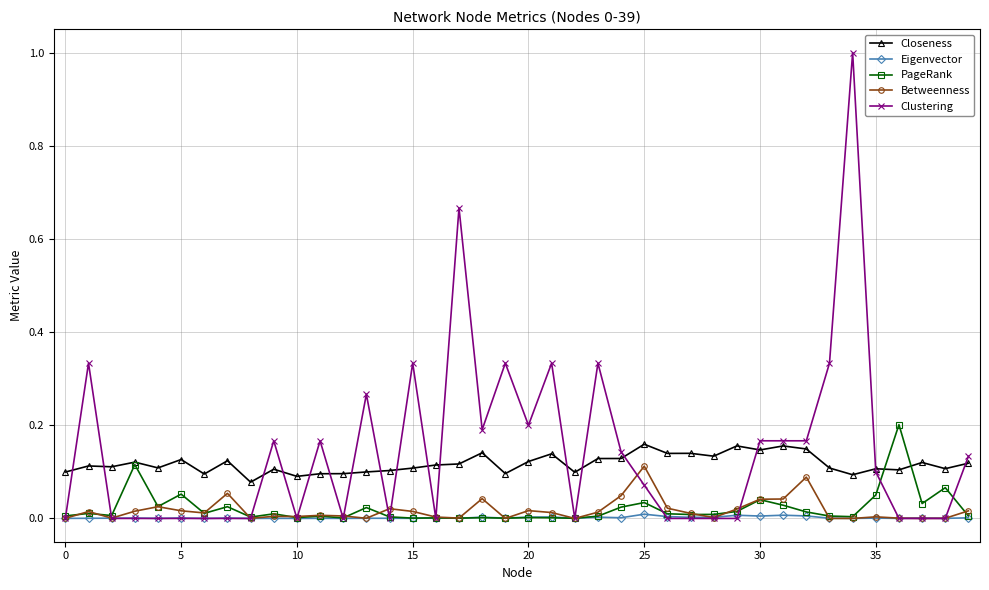

True or false: Closeness and Eigenvector cross at least once.

False